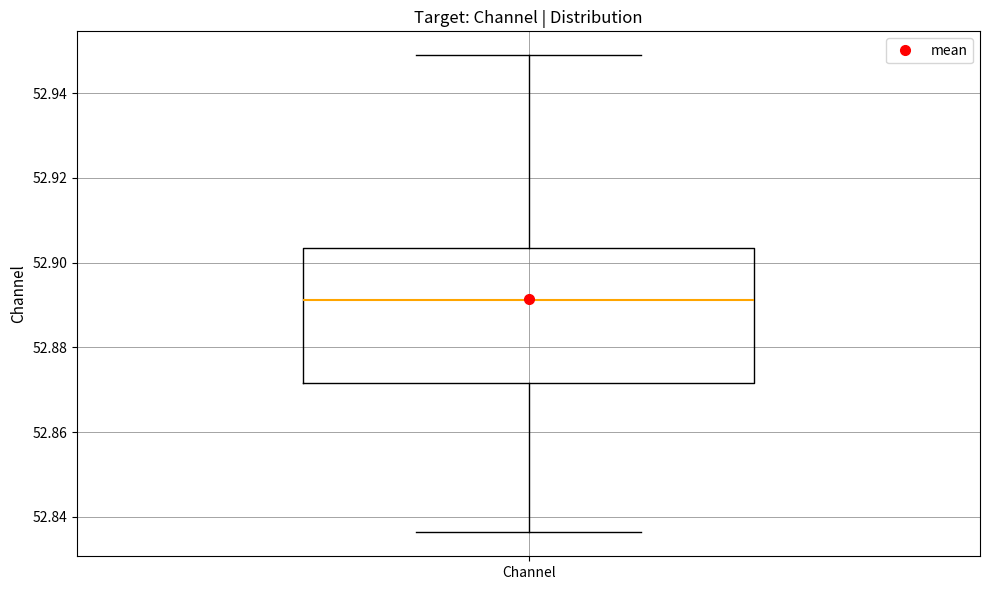

Read this box plot against the y-axis: the position of the median line, the range covered by the box, and the ends of both whiskers. The values are not printed on the chart, so give them approximately, as read against the axis.

median 52.892, box 52.872 to 52.904, whiskers 52.836 to 52.948